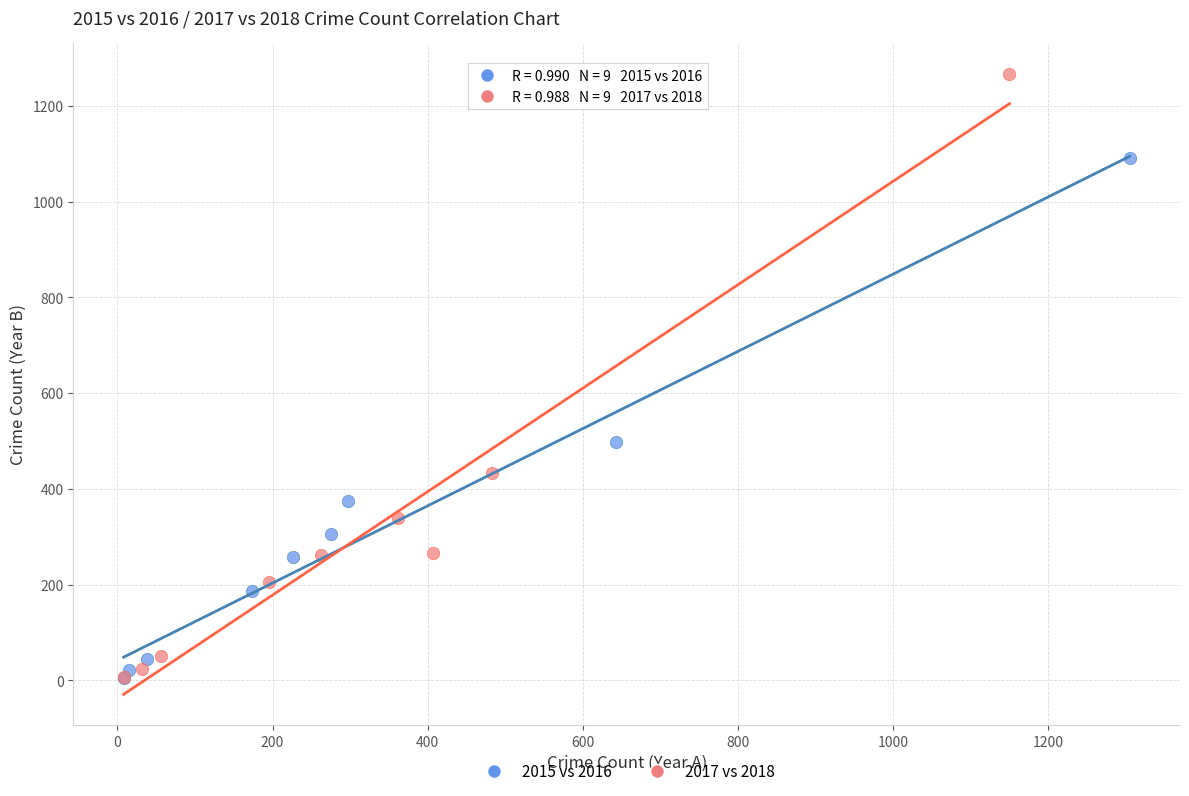

Which series contains the highest Y value?

2017 vs 2018